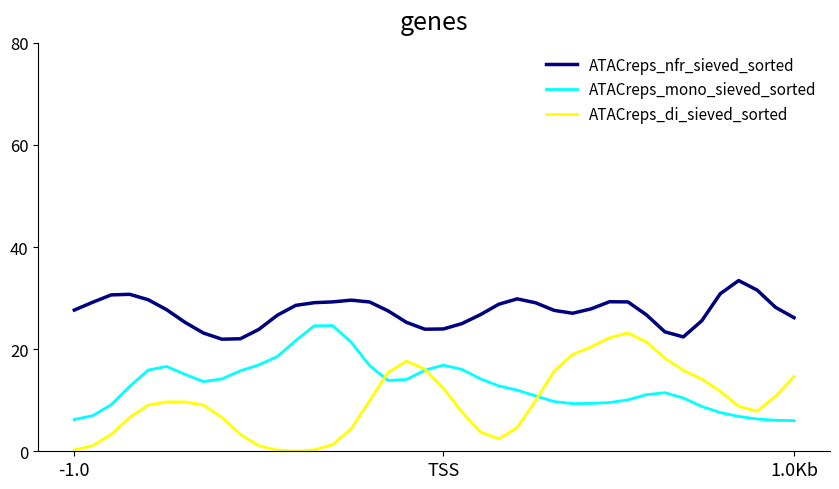

What is the minimum value for ATACreps_mono_sieved_sorted?

6.0